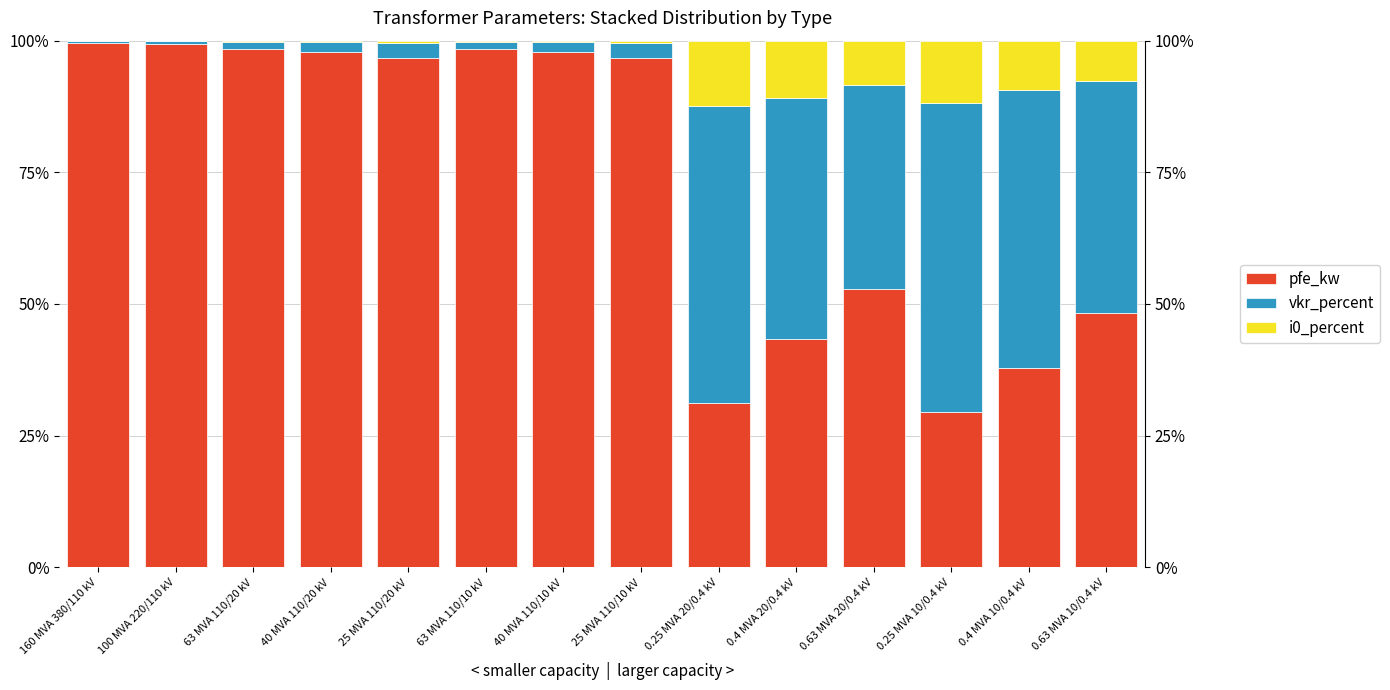

Which has a higher value, 0.4 MVA 10/0.4 kV or 25 MVA 110/10 kV?

25 MVA 110/10 kV